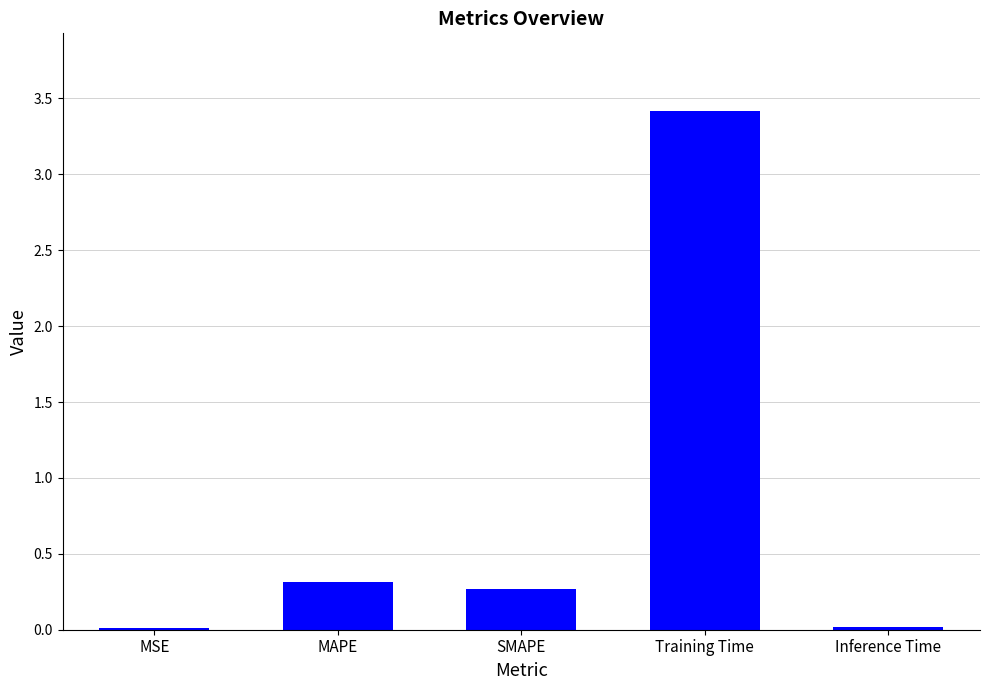

The chart shows a value of 1.6 at Training Time. True or false?

False